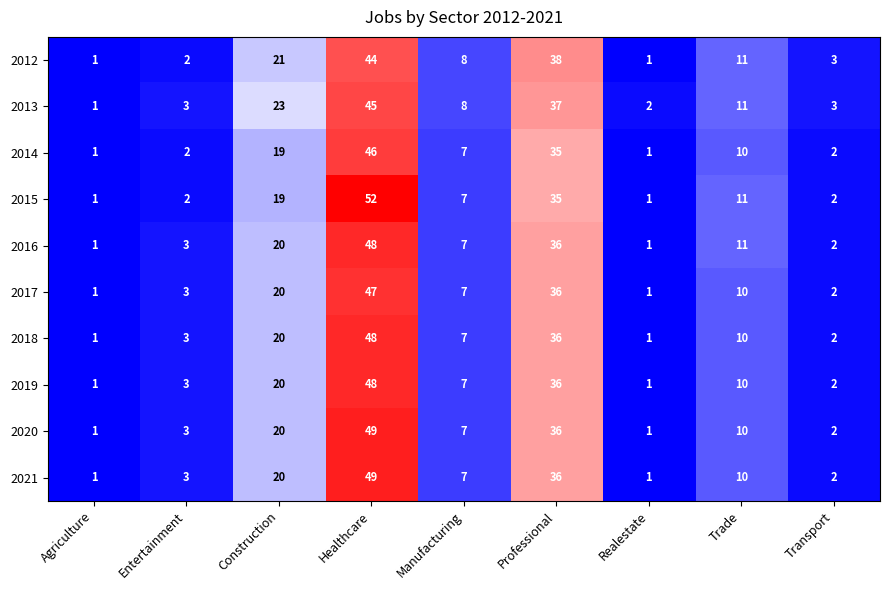

What is the sum of the 2018 values at Agriculture and Transport?

3